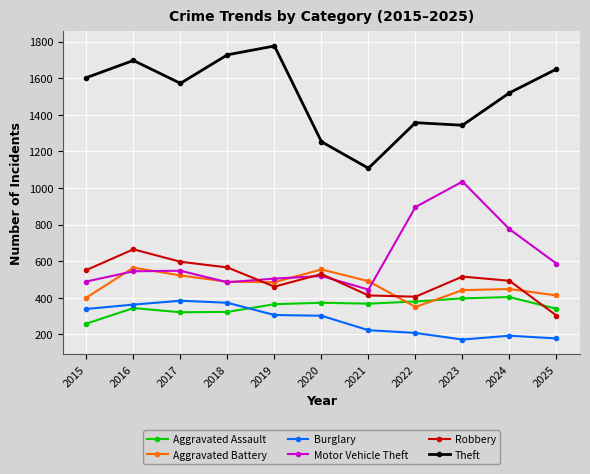

How many lines are shown in the chart?

6